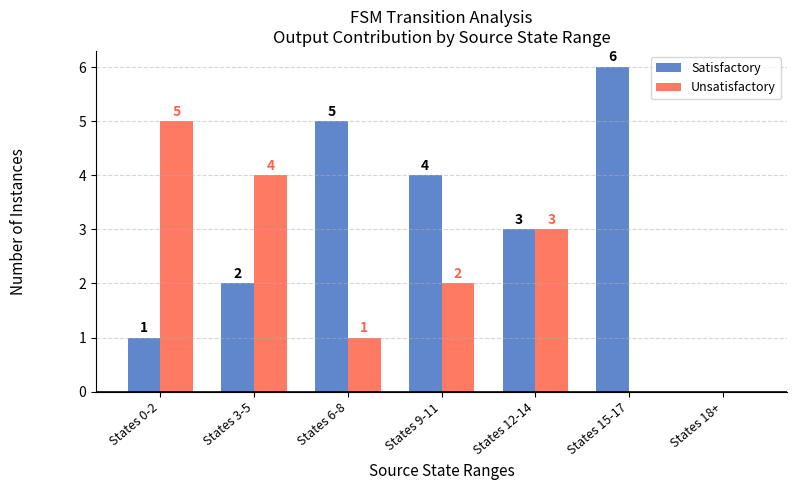

Reading left to right, extract all data points from this chart.

Satisfactory: 1	2	5	4	3	6	0
Unsatisfactory: 5	4	1	2	3	0	0